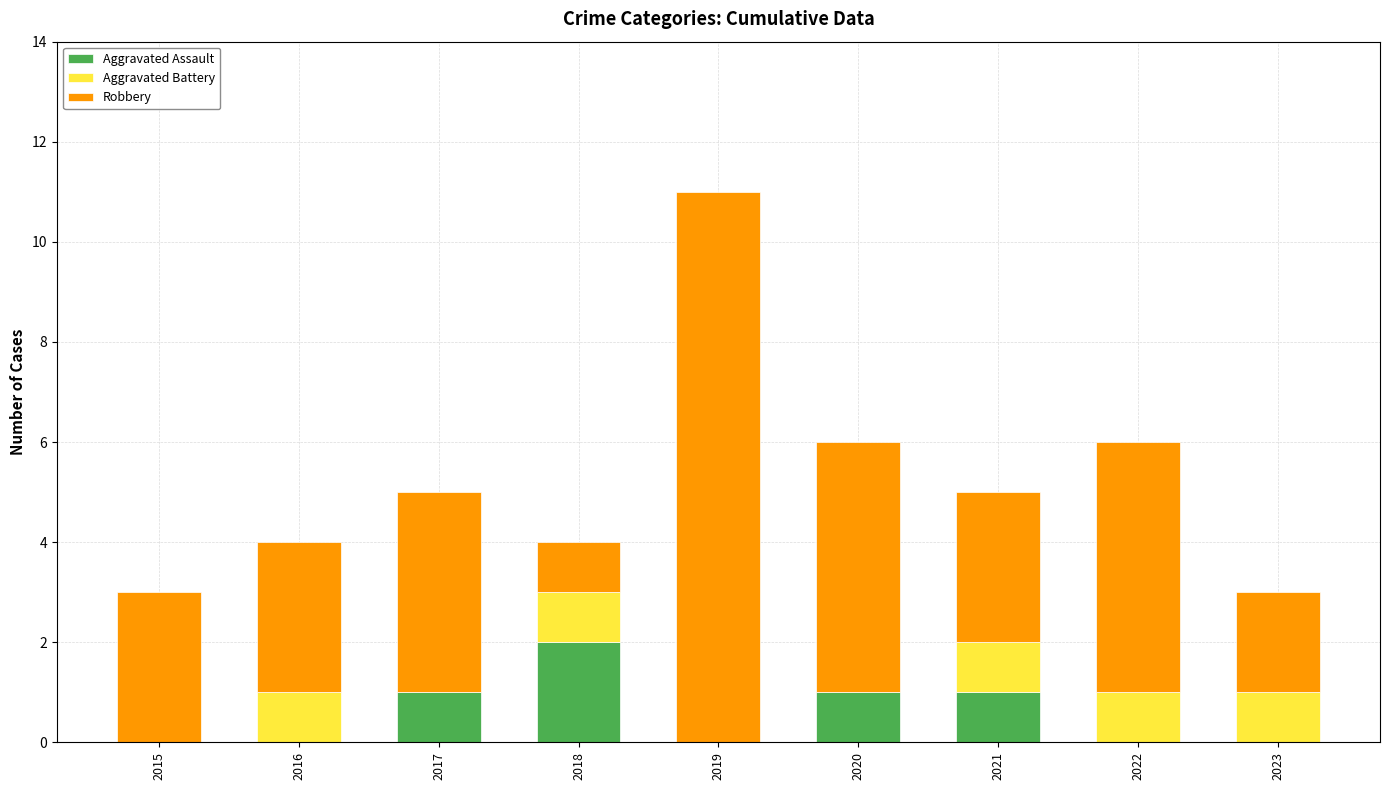

Which category has the highest value in the Aggravated Assault series?

2018